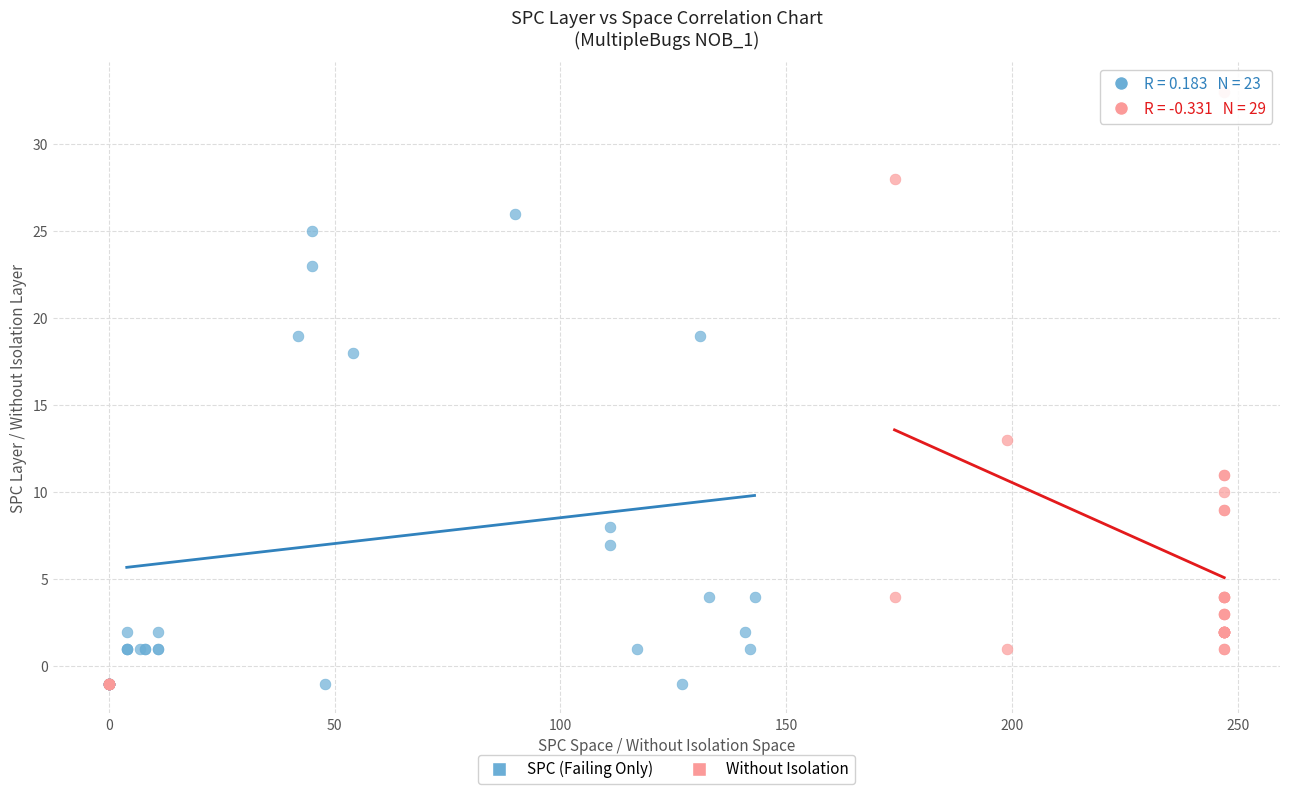

Which series reaches the maximum Y coordinate?

Without Isolation